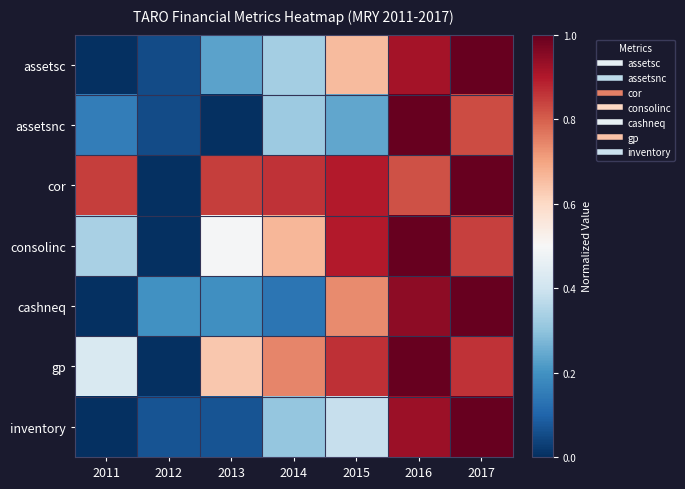

Reading left to right, list all the values displayed in this chart.

assetsc: 2011=0.0	2012=0.1	2013=0.2	2014=0.3	2015=0.7	2016=0.9	2017=1.0
assetsnc: 2011=0.2	2012=0.1	2013=0.0	2014=0.3	2015=0.2	2016=1.0	2017=0.8
cor: 2011=0.8	2012=0.0	2013=0.8	2014=0.9	2015=0.9	2016=0.8	2017=1.0
consolinc: 2011=0.3	2012=0.0	2013=0.5	2014=0.7	2015=0.9	2016=1.0	2017=0.8
cashneq: 2011=0.0	2012=0.2	2013=0.2	2014=0.1	2015=0.7	2016=0.9	2017=1.0
gp: 2011=0.4	2012=0.0	2013=0.6	2014=0.7	2015=0.9	2016=1.0	2017=0.9
inventory: 2011=0.0	2012=0.1	2013=0.1	2014=0.3	2015=0.4	2016=0.9	2017=1.0